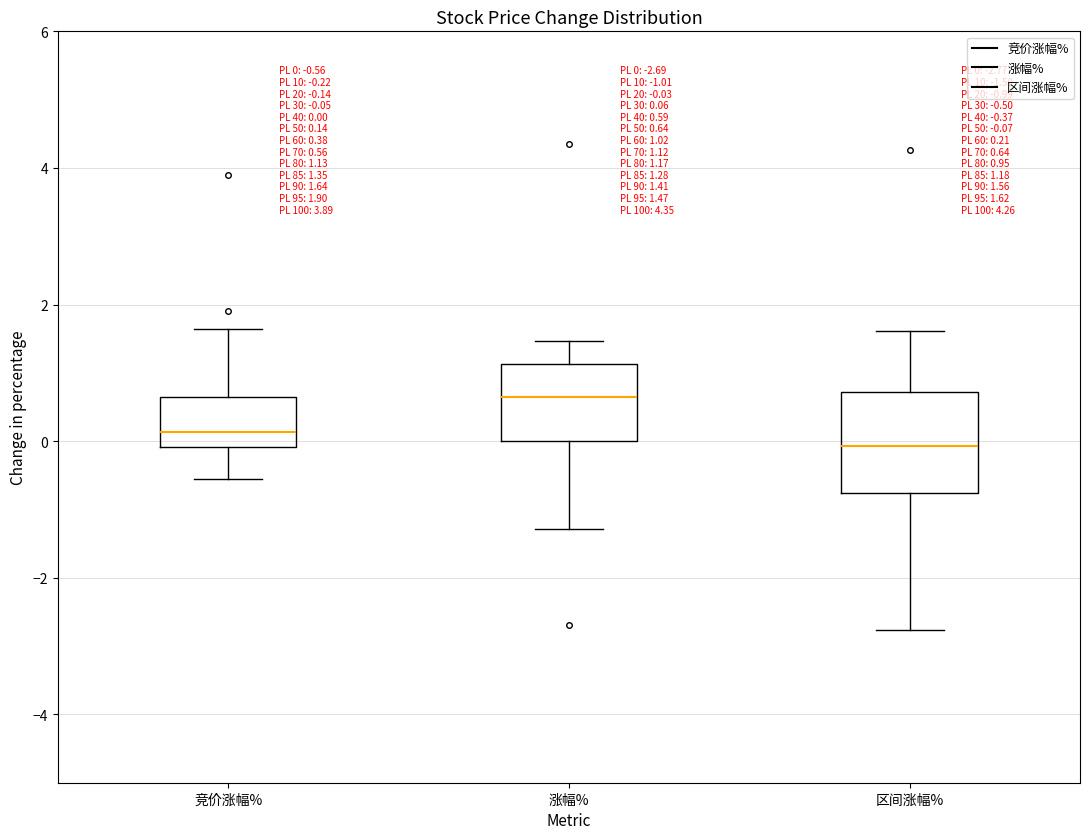

Comparing the boxes themselves (not the whiskers), which one is the tallest?

区间涨幅%